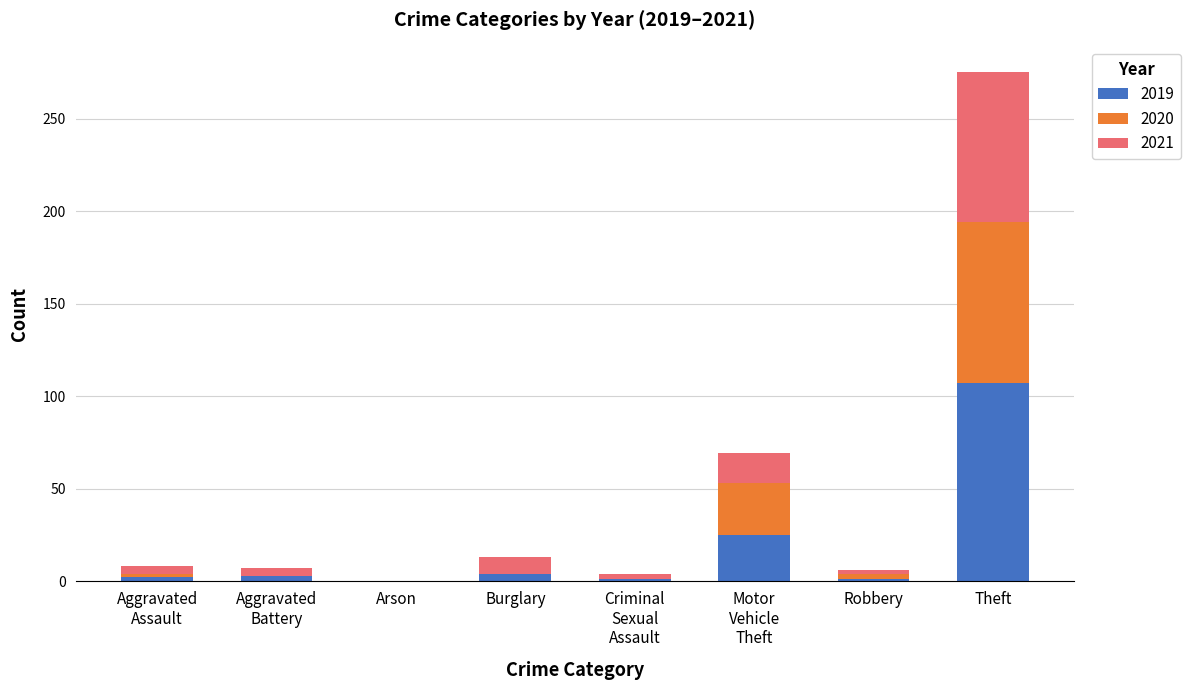

At which category is the sum across all series the highest?

Theft